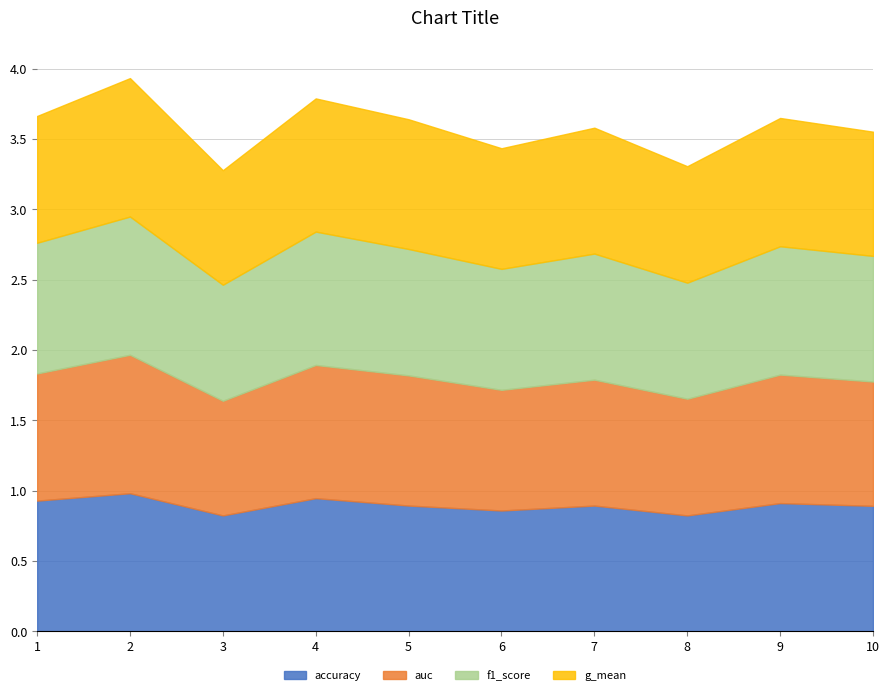

The value of g_mean at 7 is 1.5. True or false?

False